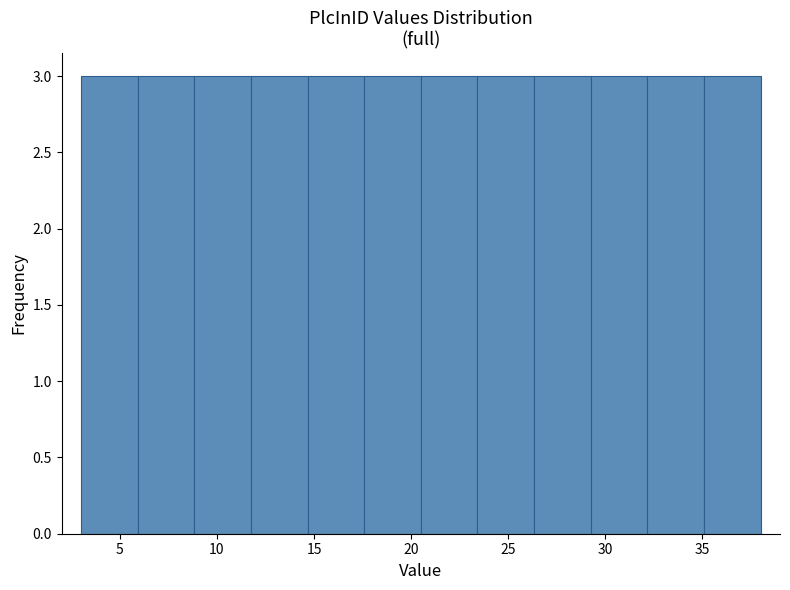

What is the height of the bar covering 17.5 to 20.5 on the x-axis? Neither the bar edges nor the heights are printed on the chart, so give them approximately, as read against the axes.

3